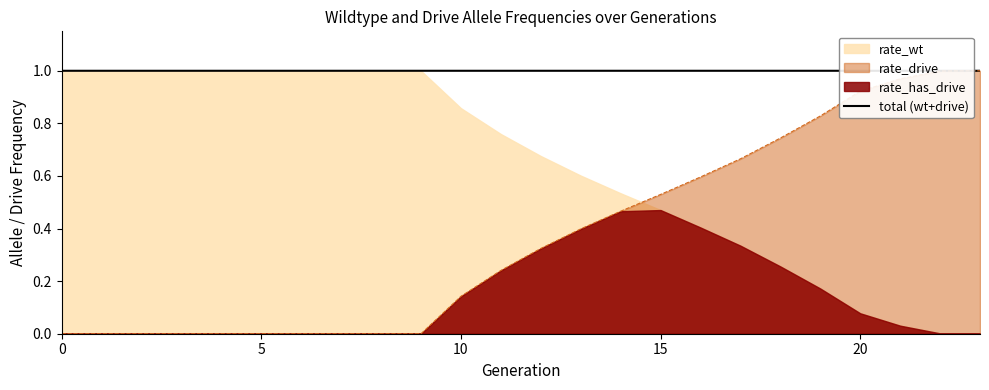

Which series has the largest total across all categories?

rate_wt